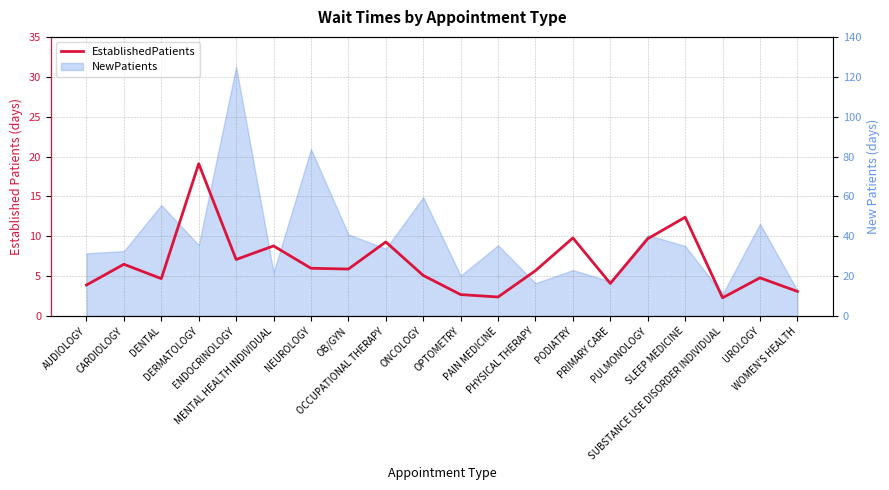

True or false: the data shows 3.8 at PULMONOLOGY.

False